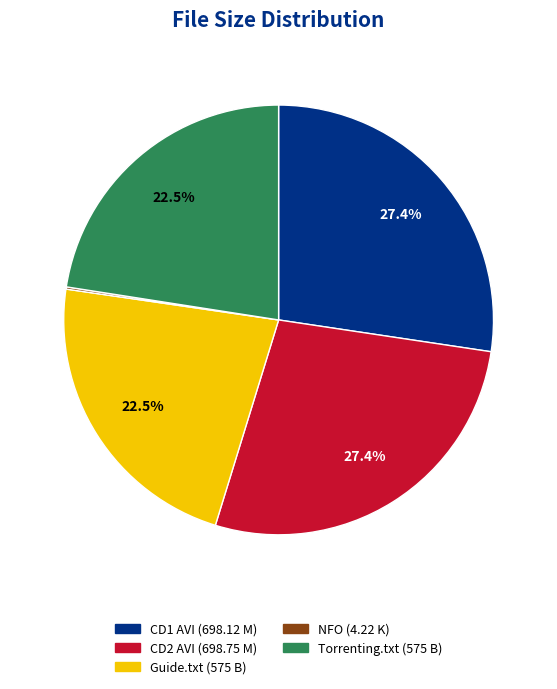

Is there any slice that represents more than half of the pie?

No